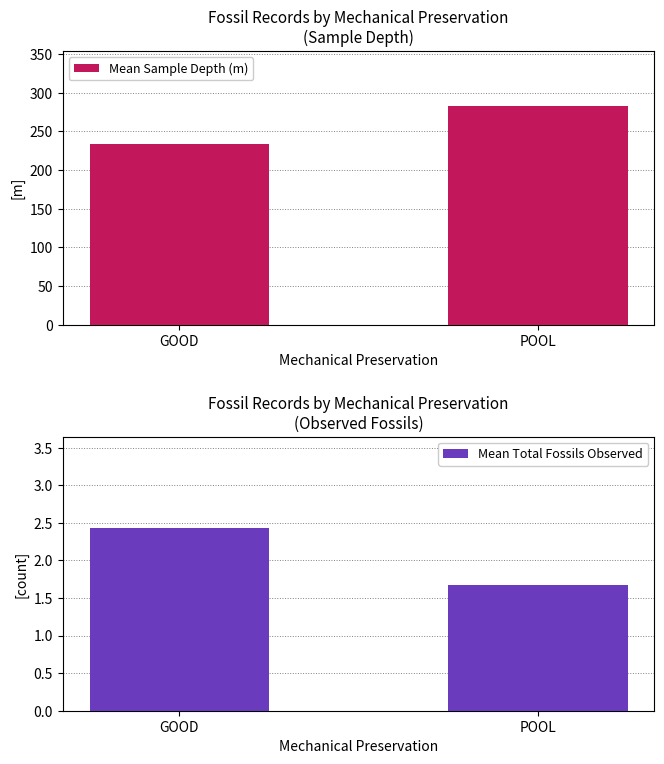

The value of Mean Sample Depth (m) at POOL is 507.2. True or false?

False